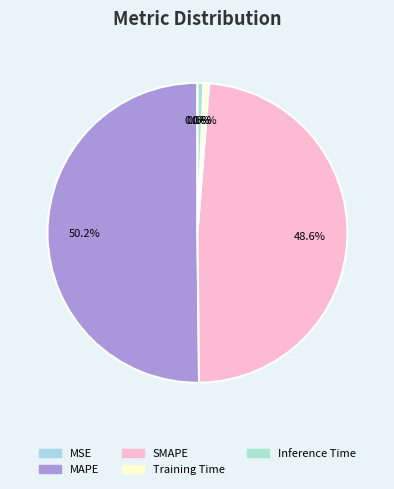

True or false: MAPE accounts for 50% of the total.

True